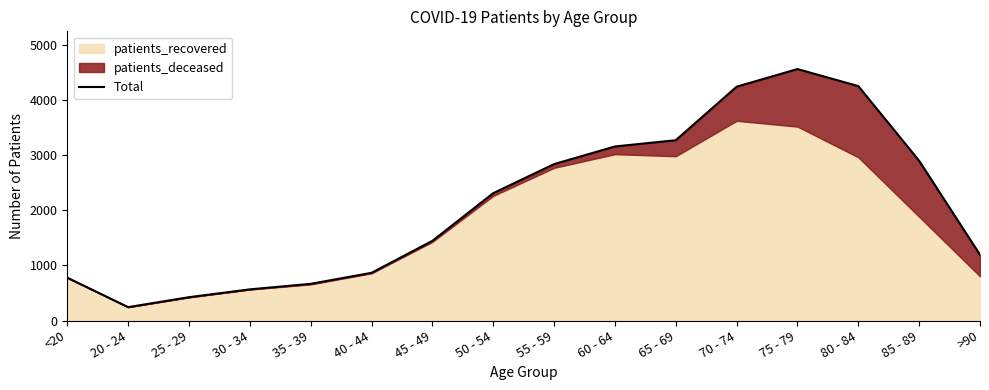

Where is the data nearest to the value 2400?

50 - 54